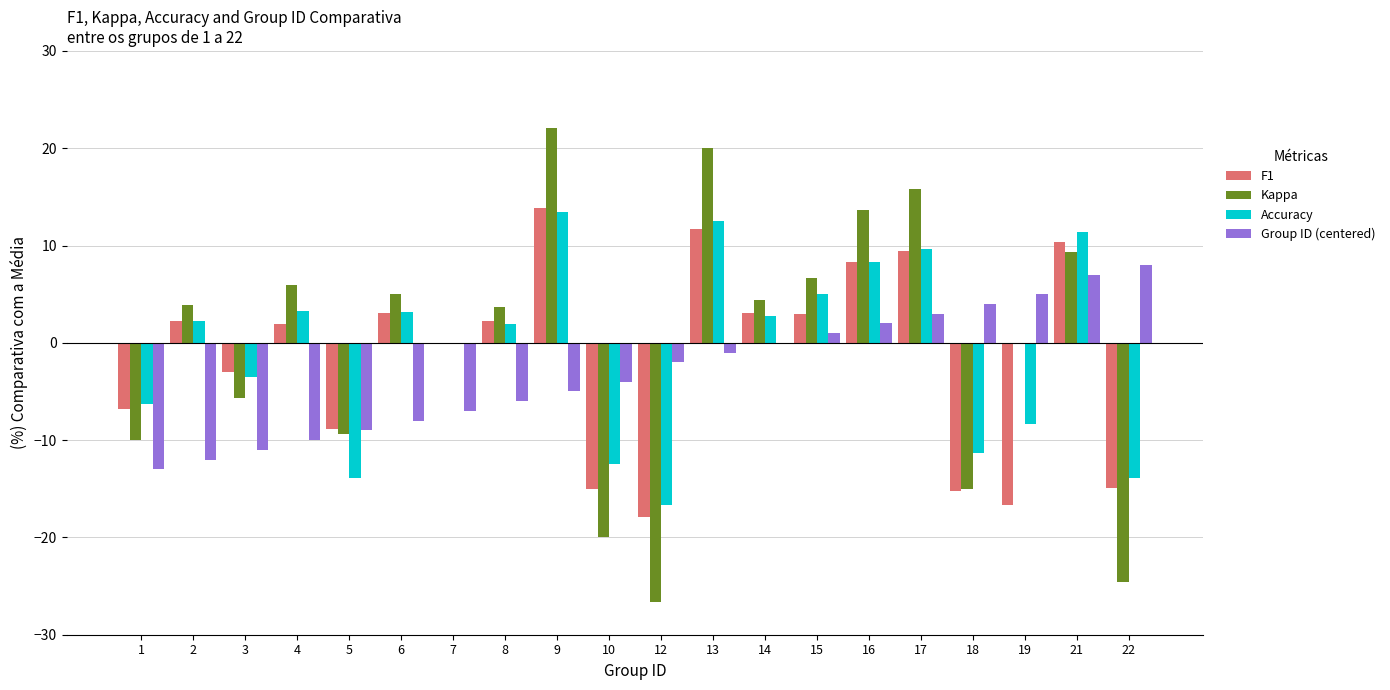

True or false: Kappa has a value of 0.0 at 19.

True